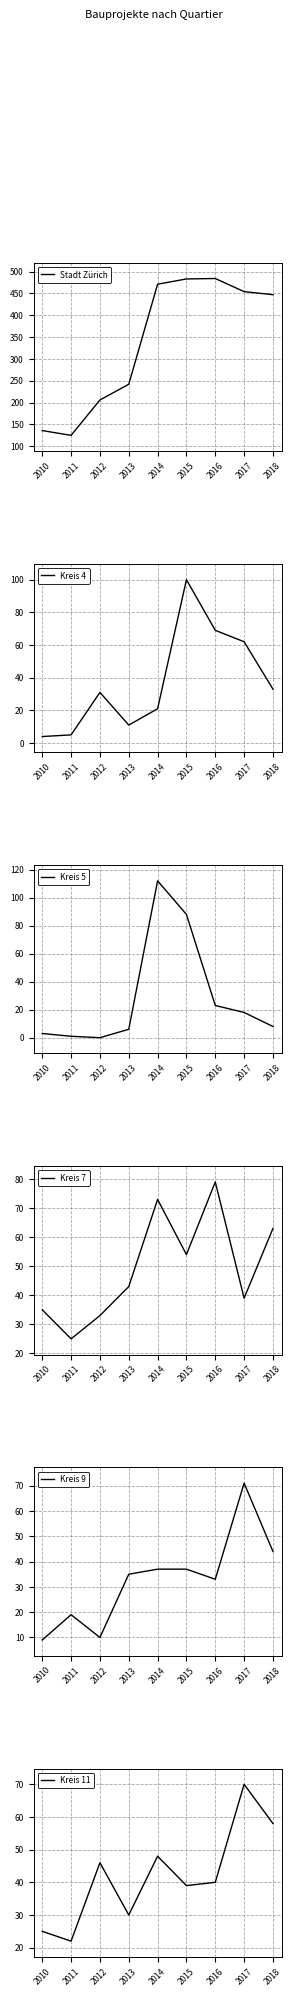

Which series has the largest range (max minus min)?

Stadt Zürich